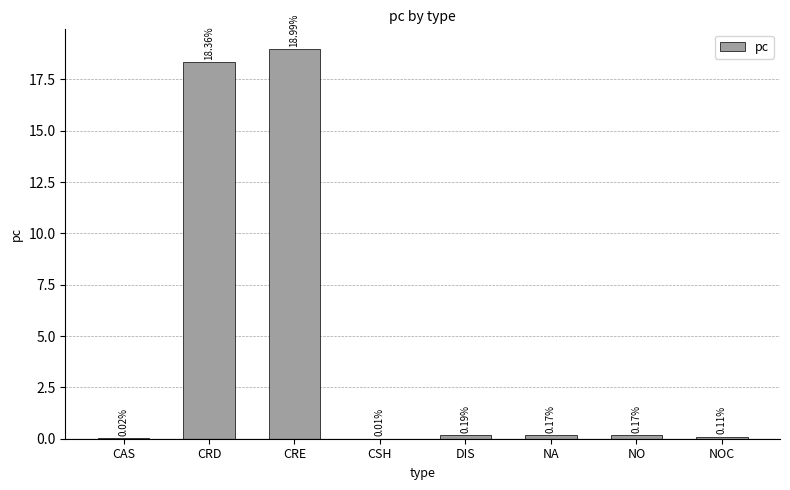

What is the sum of all values?

38.0